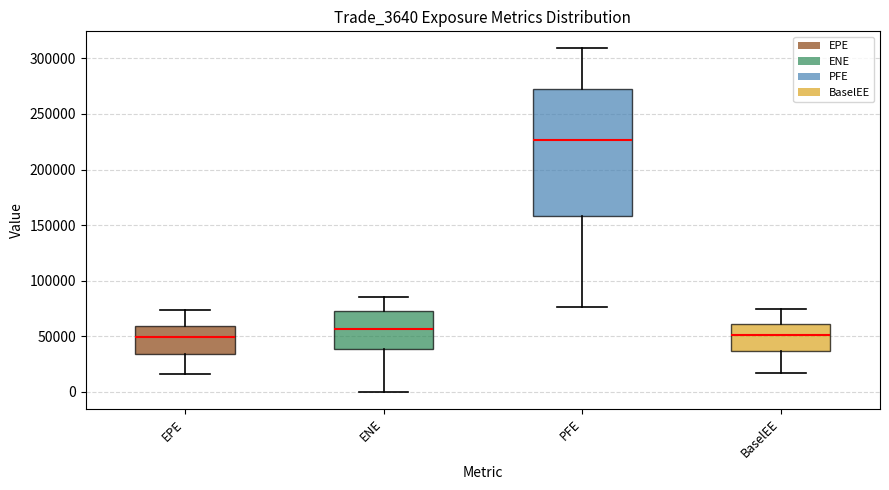

Reading left to right, transcribe this box plot: for each box, give where its median line is, the range the box spans, and where its two whiskers end, as read against the y-axis. The values are not printed on the chart, so give them approximately, as read against the axis.

EPE: median 50000, box 35000 to 60000, whiskers 15000 to 75000
ENE: median 55000, box 40000 to 75000, whiskers 0 to 85000
PFE: median 225000, box 160000 to 270000, whiskers 75000 to 310000
BaselEE: median 50000, box 35000 to 60000, whiskers 15000 to 75000